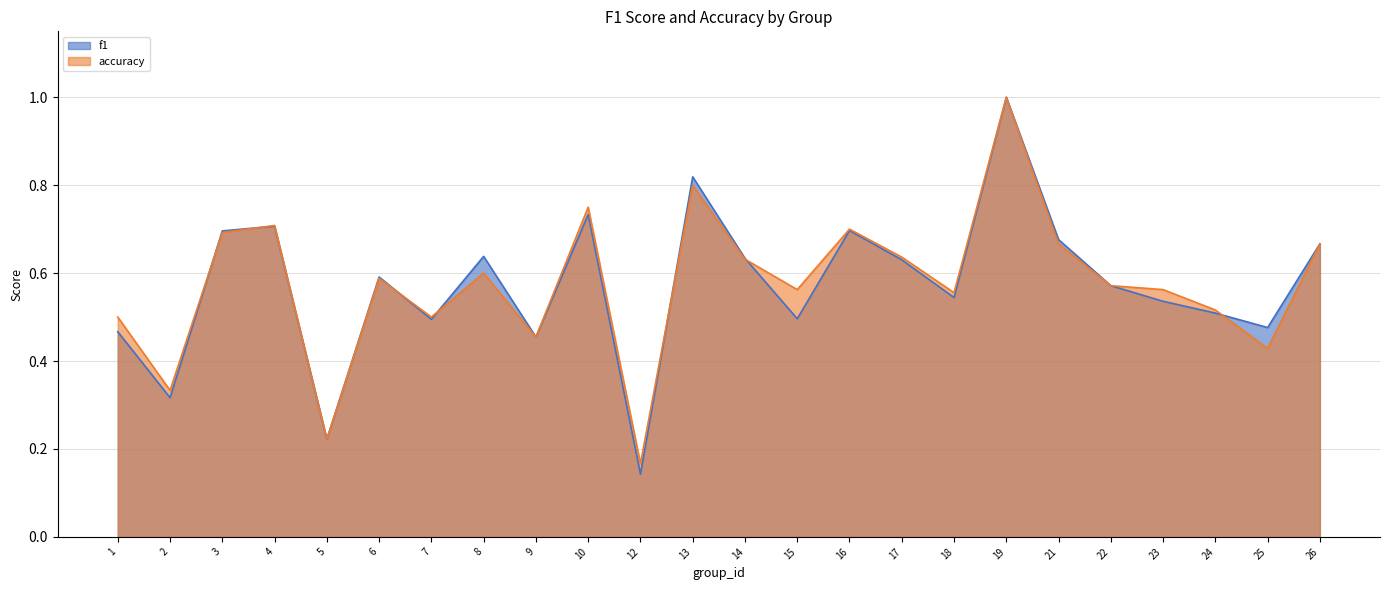

What is the total value across all series at 24?

1.0